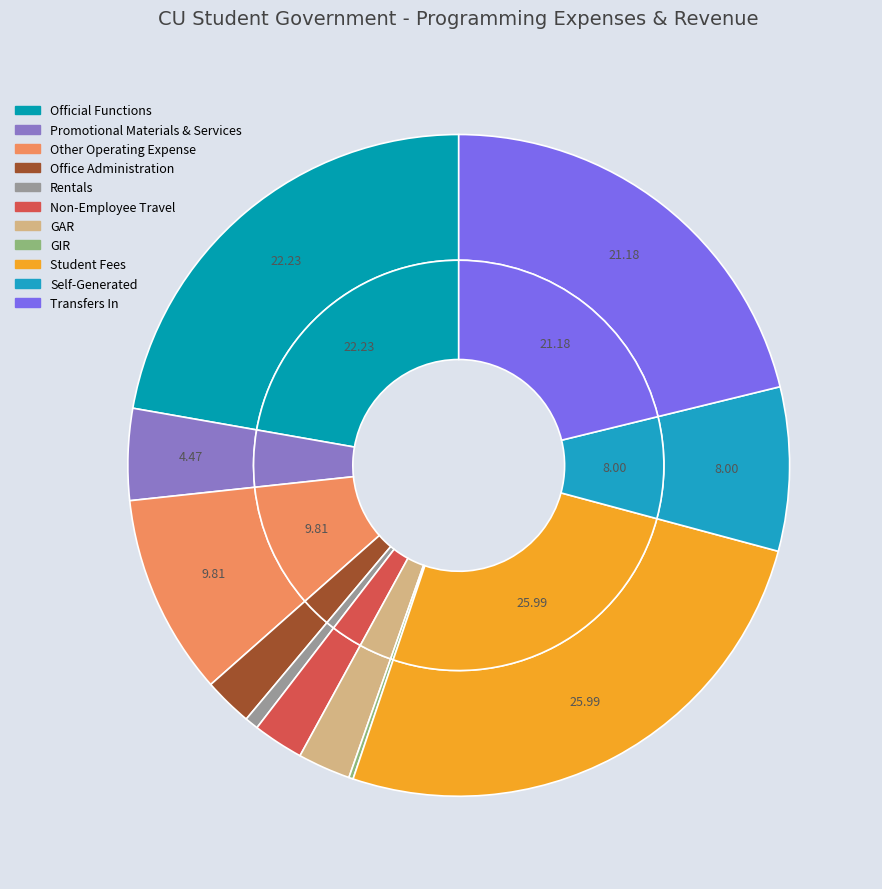

How many slices are in this pie chart?

11